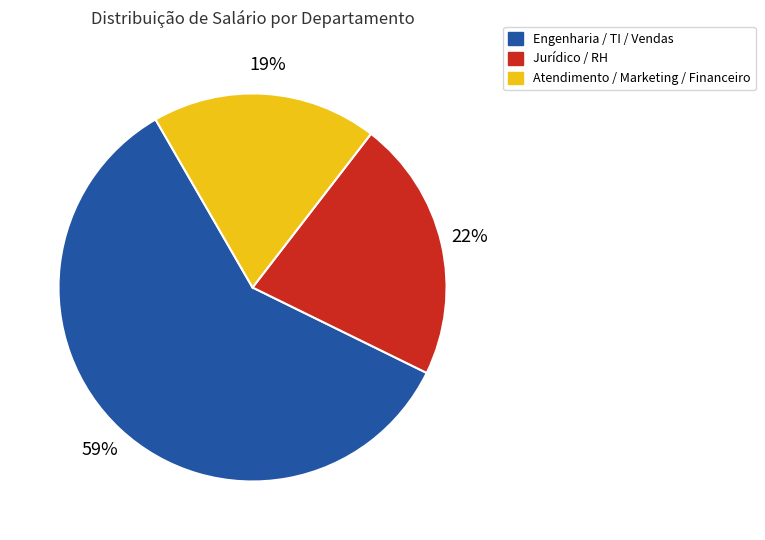

To the nearest percent, what is the average slice percentage?

33%